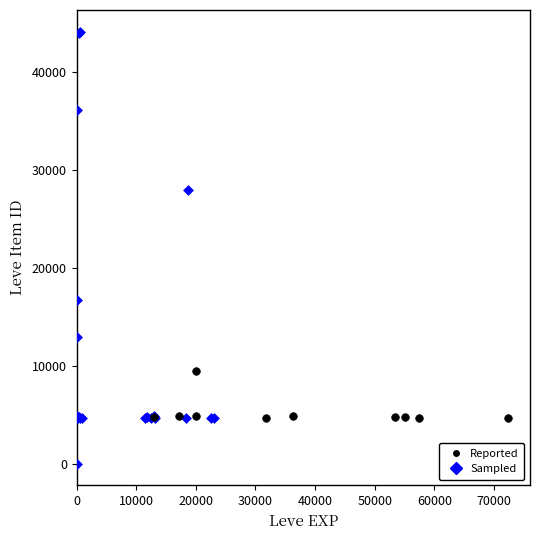

Which series has the largest Y range (max minus min)?

Sampled